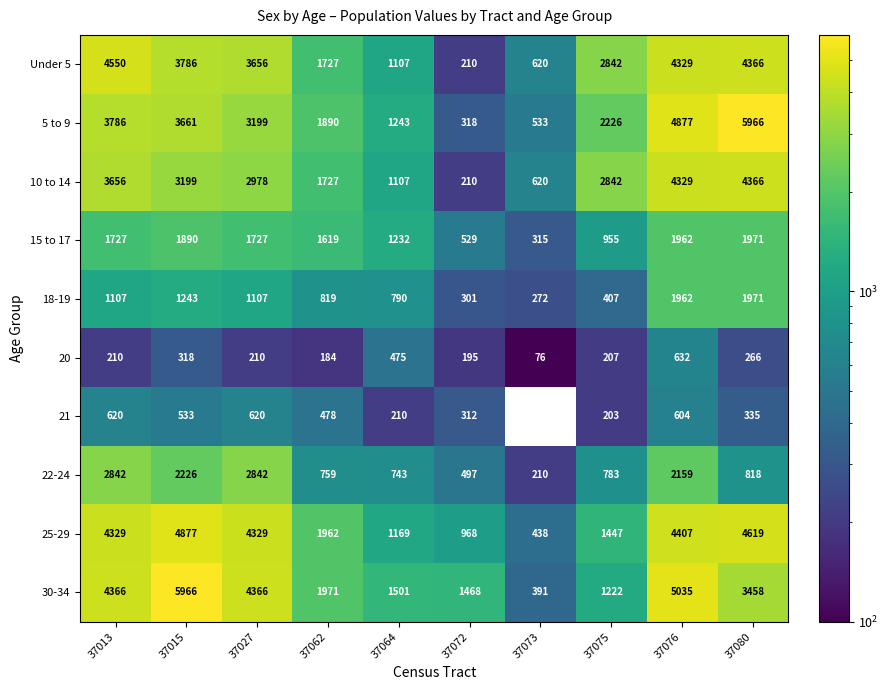

What is the difference between the maximum and minimum values in the 30-34 series?

5575